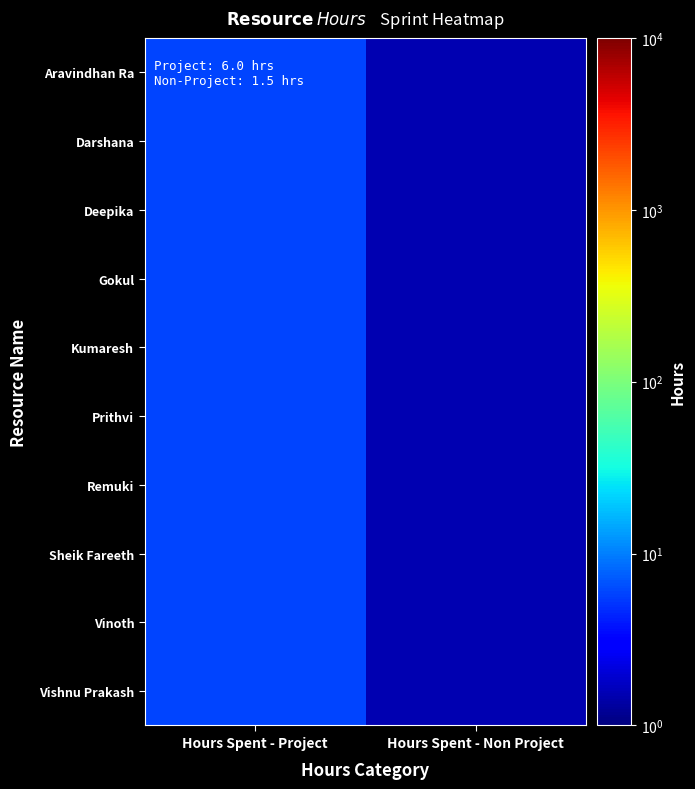

Rank the series by their maximum value, from lowest to highest.

Aravindhan Ra, Darshana, Deepika, Gokul, Kumaresh, Prithvi, Remuki, Sheik Fareeth, Vinoth, Vishnu Prakash